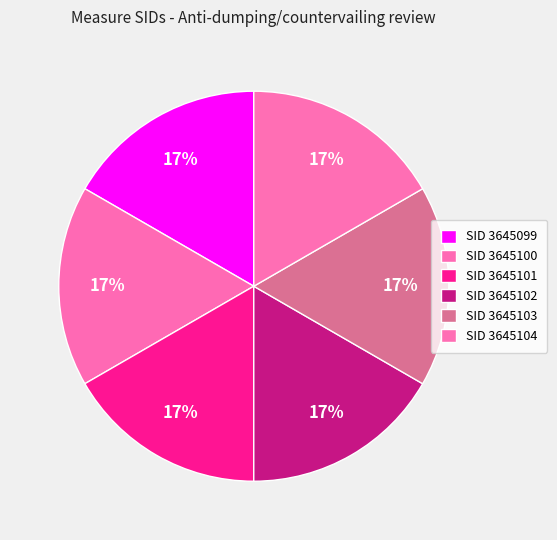

How many segments does this pie chart have?

6